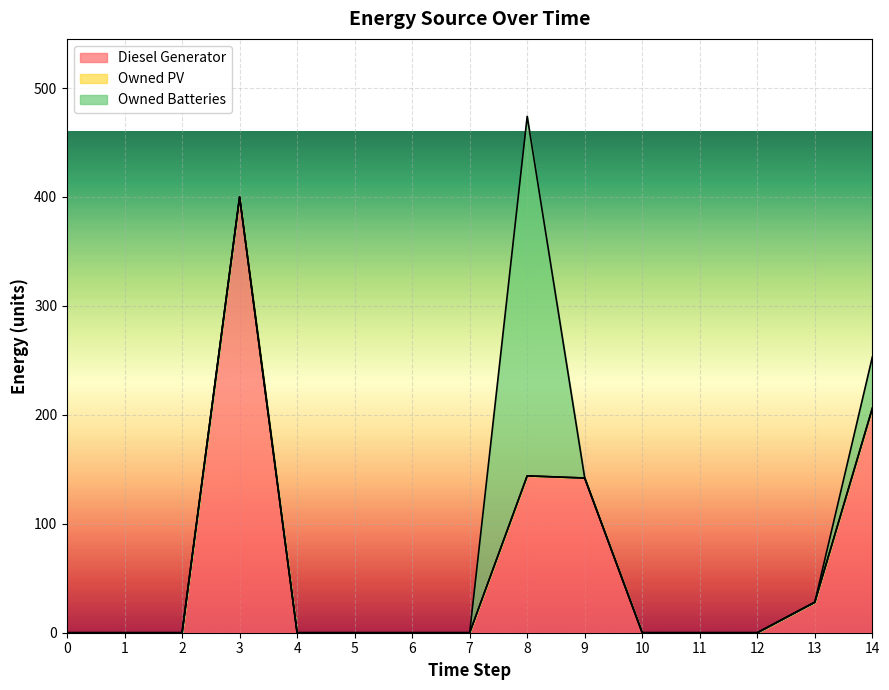

Reading left to right, transcribe all the data shown in this chart.

Diesel Generator: 0	0	0	400	0	0	0	0	144	142	0	0	0	28	206
Owned PV: 0	0	0	0	0	0	0	0	0	0	0	0	0	0	0
Owned Batteries: 0	0	0	0	0	0	0	0	330	0	0	0	0	0	47